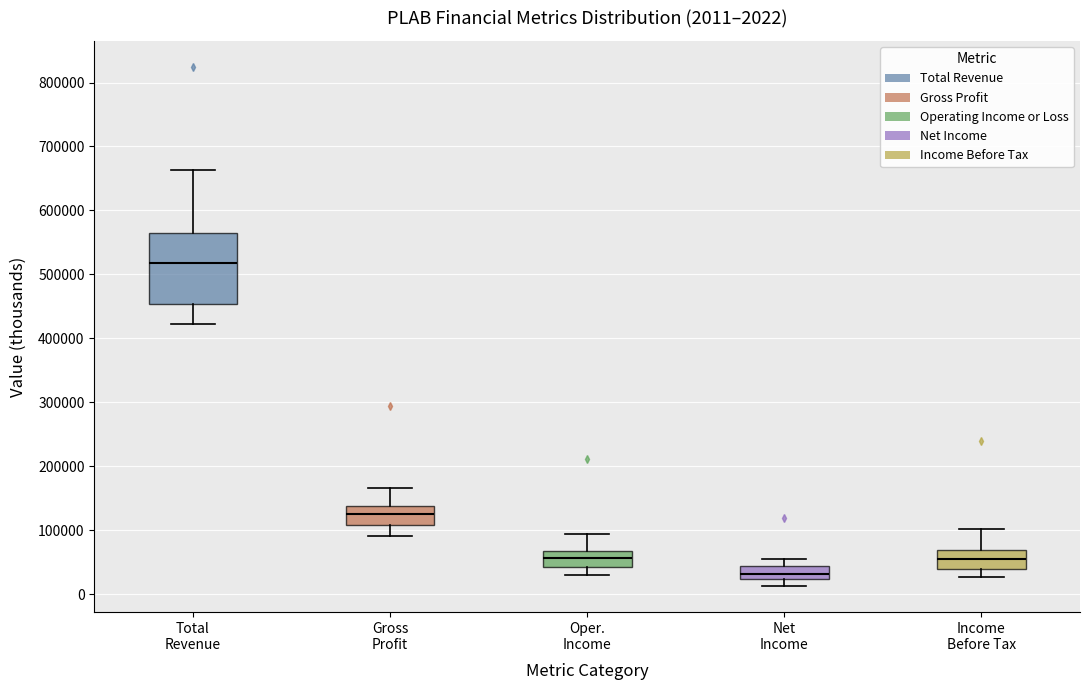

Which box has the highest median line?

Total Revenue